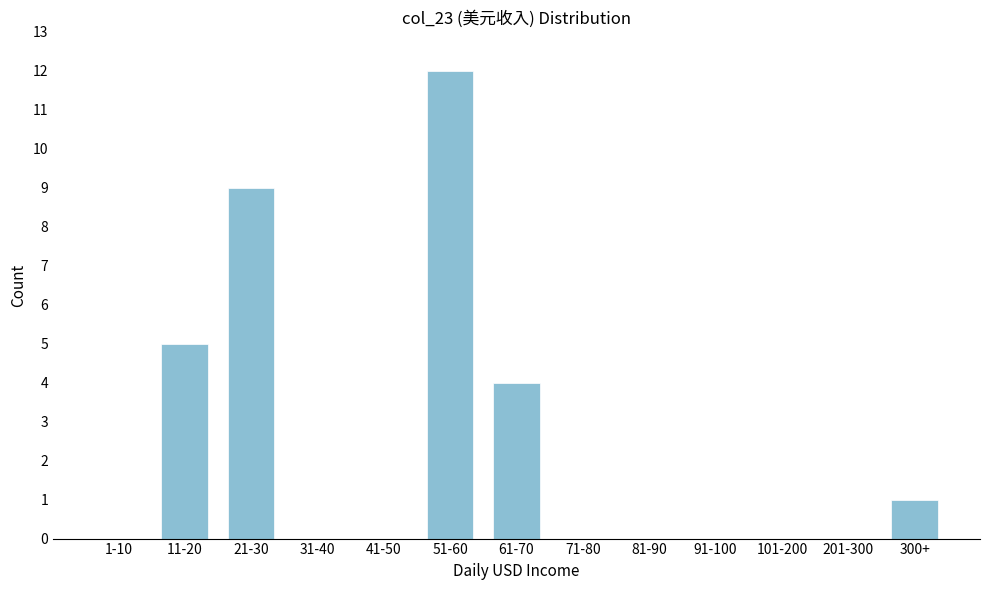

Reading left to right, what are all the values shown in this chart?

1-10=0	11-20=5	21-30=9	31-40=0	41-50=0	51-60=12	61-70=4	71-80=0	81-90=0	91-100=0	101-200=0	201-300=0	300+=1